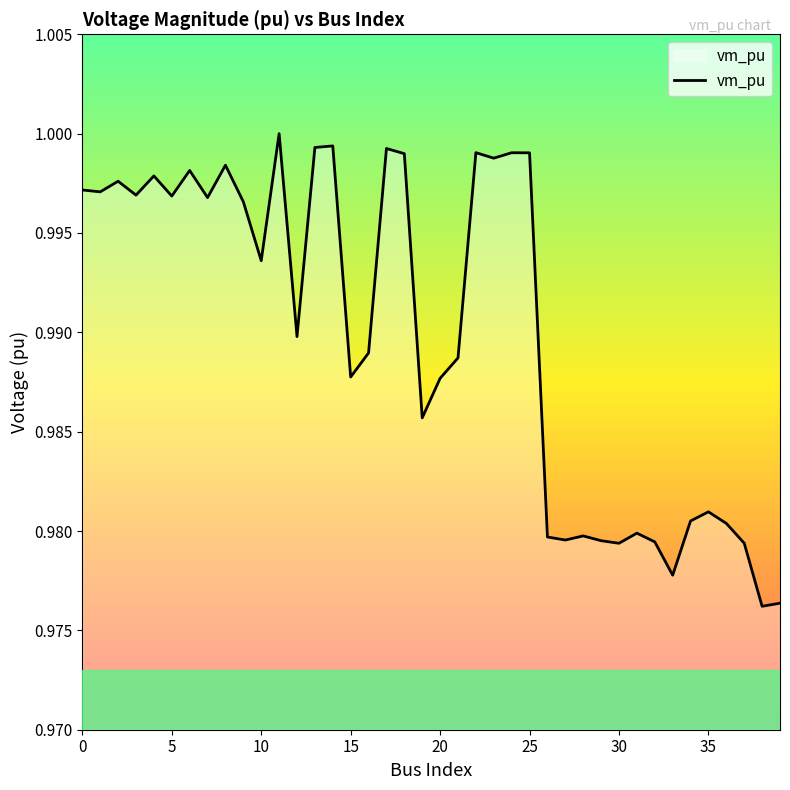

Is this an area chart (filled region under the line)?

Yes